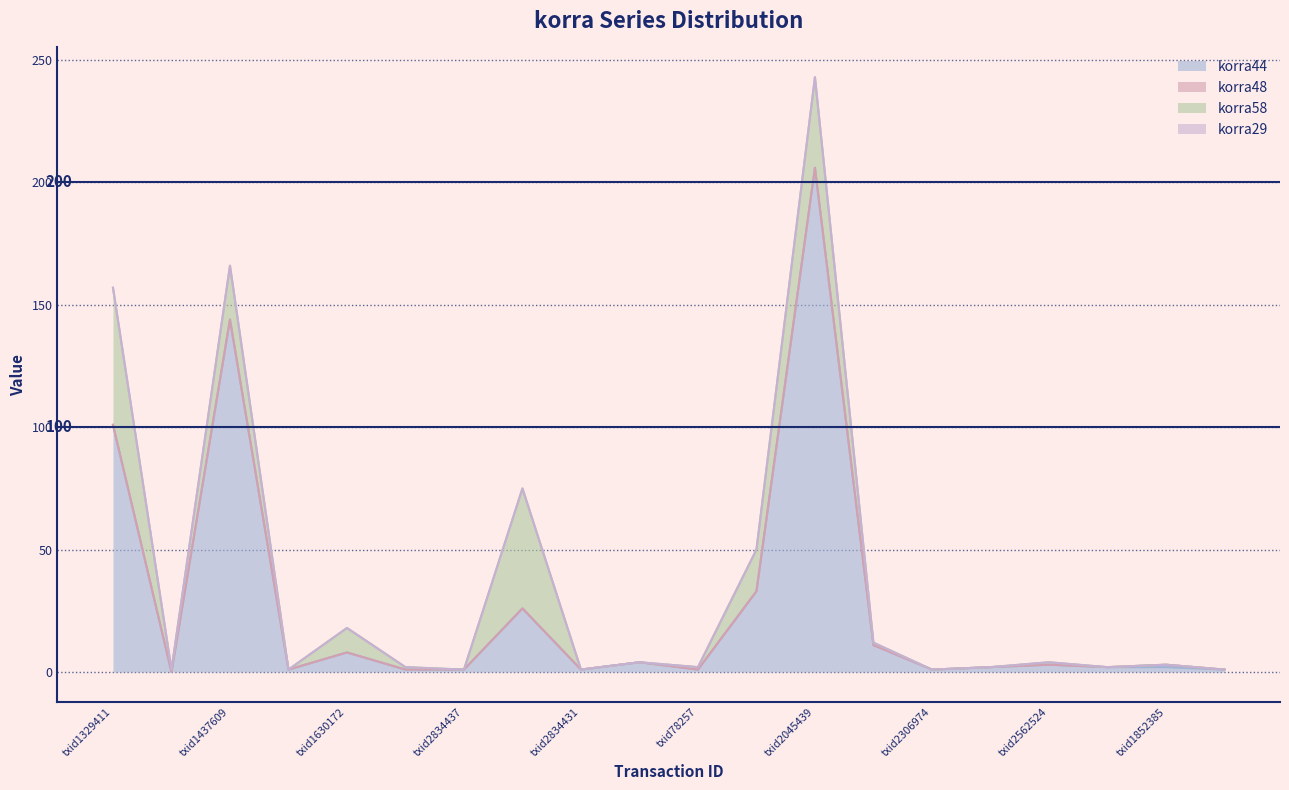

List the series in order of their peak value, lowest first.

korra29, korra48, korra58, korra44